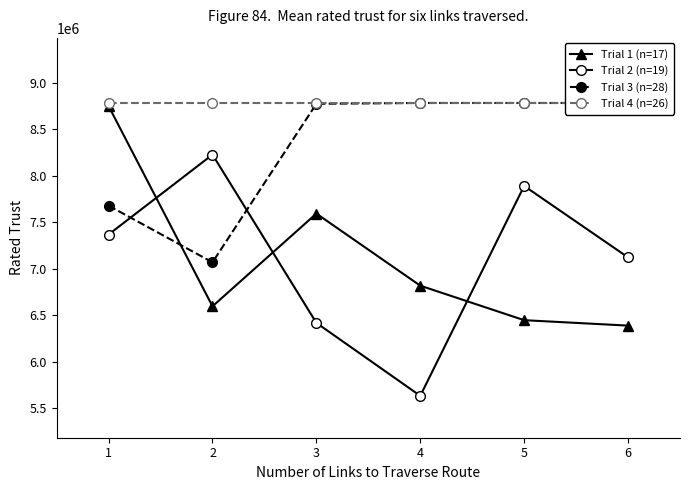

What is the value of the Trial 3 (n=28) point at the 3rd from the left?

8772758